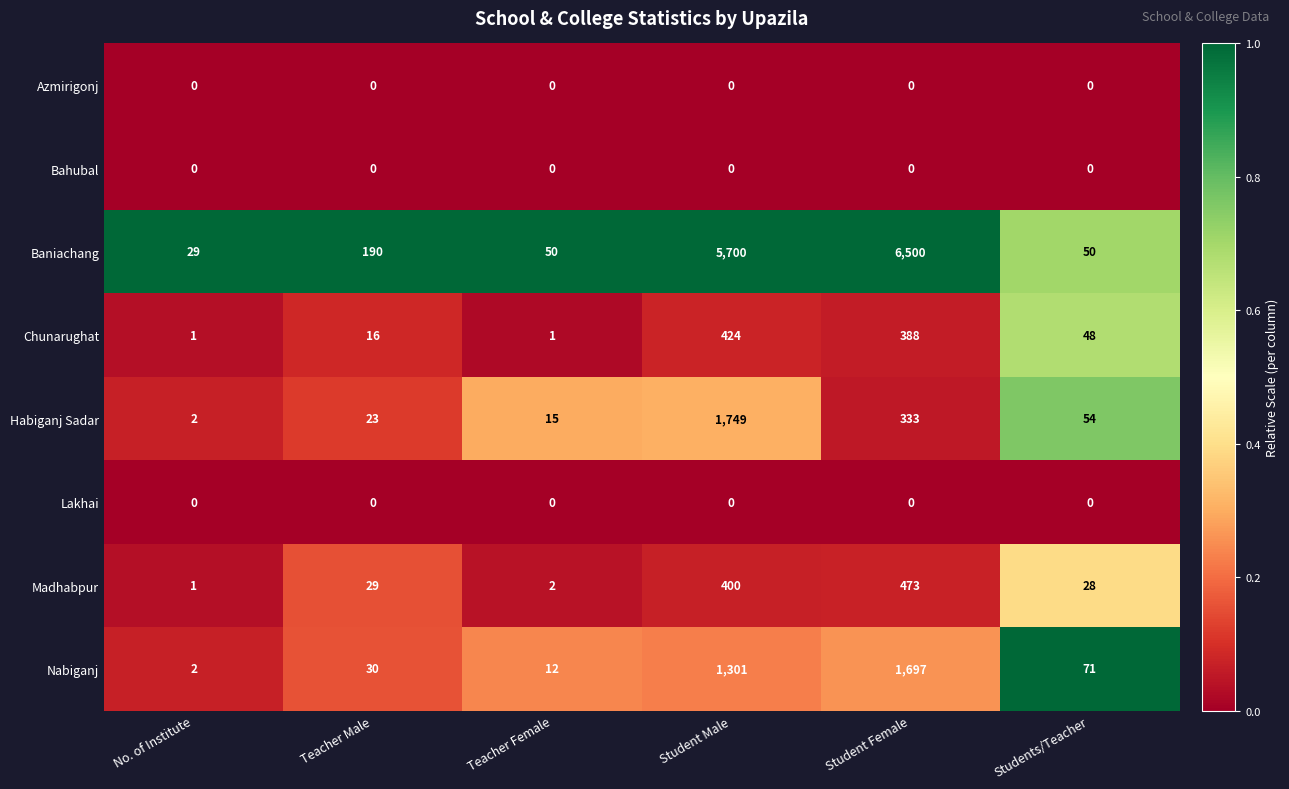

Which label corresponds to the largest value in the chart?

Student Female